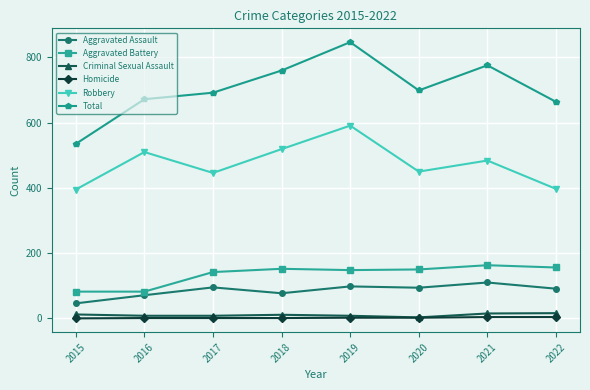

At how many categories does at least one series exceed 450?

8